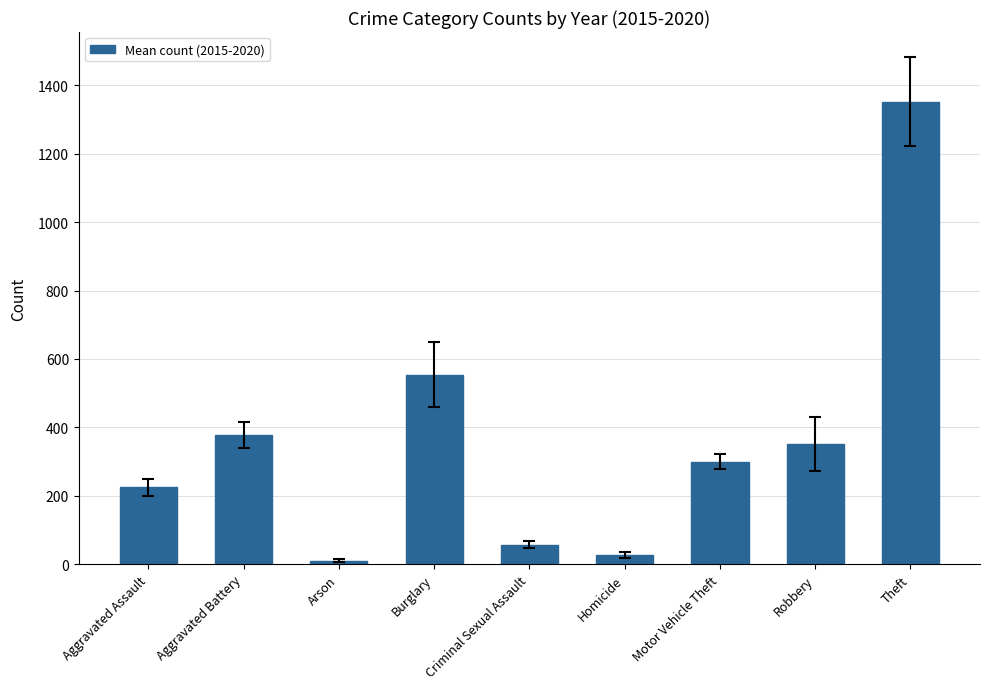

What is the change in value from Criminal Sexual Assault to Homicide?

-30.2